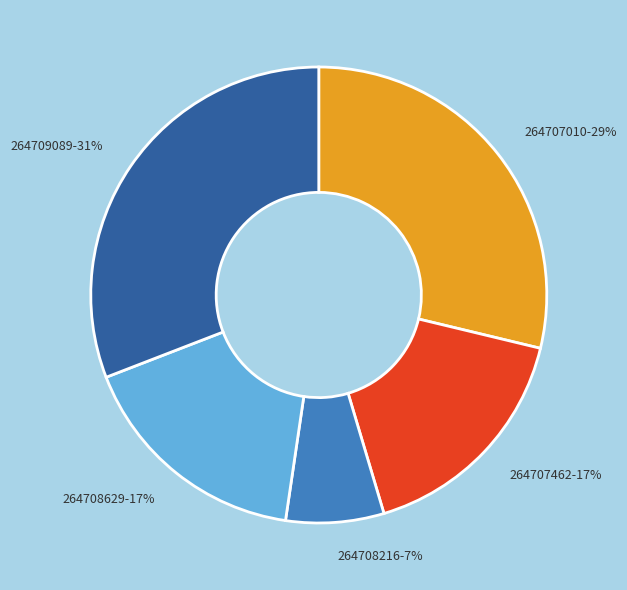

Between 264708629 and 264707010, which is larger?

264707010